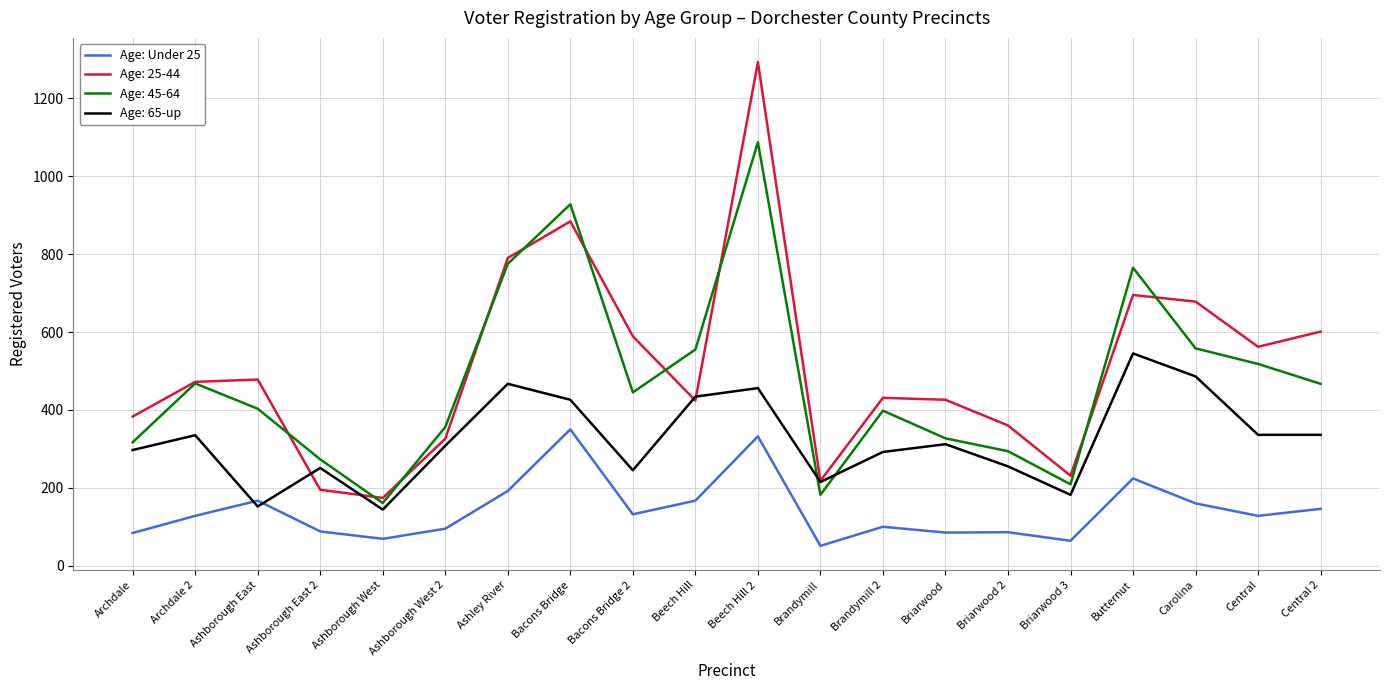

Is the value of Age: 65-up at Ashborough West greater than the value of Age: 25-44 at Brandymill?

No